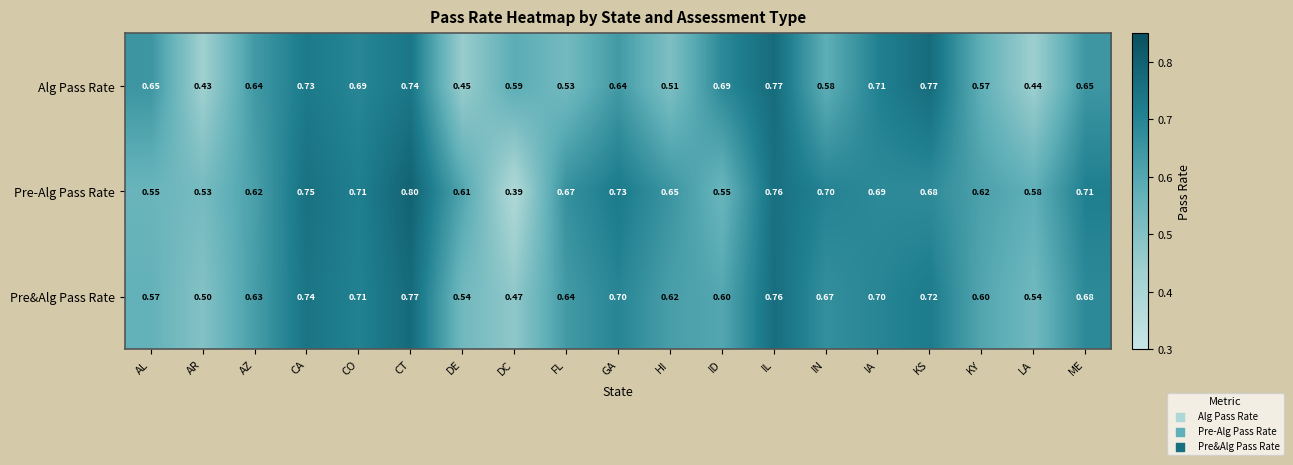

At which label is Pre&Alg Pass Rate closest to 0?

DC